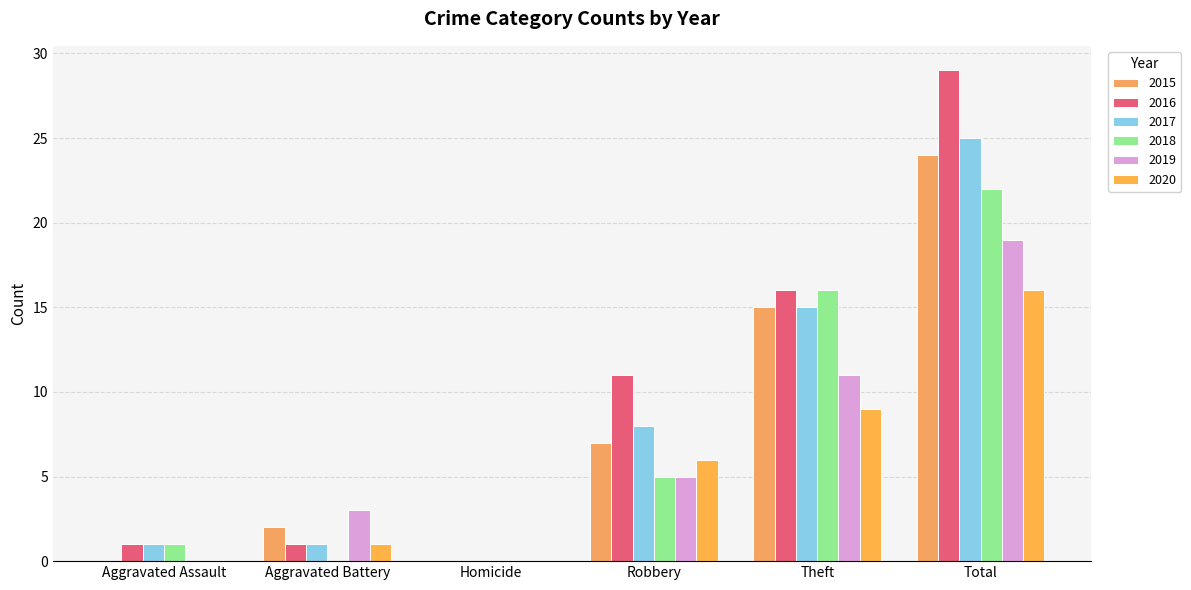

Count the number of data series in this chart.

6